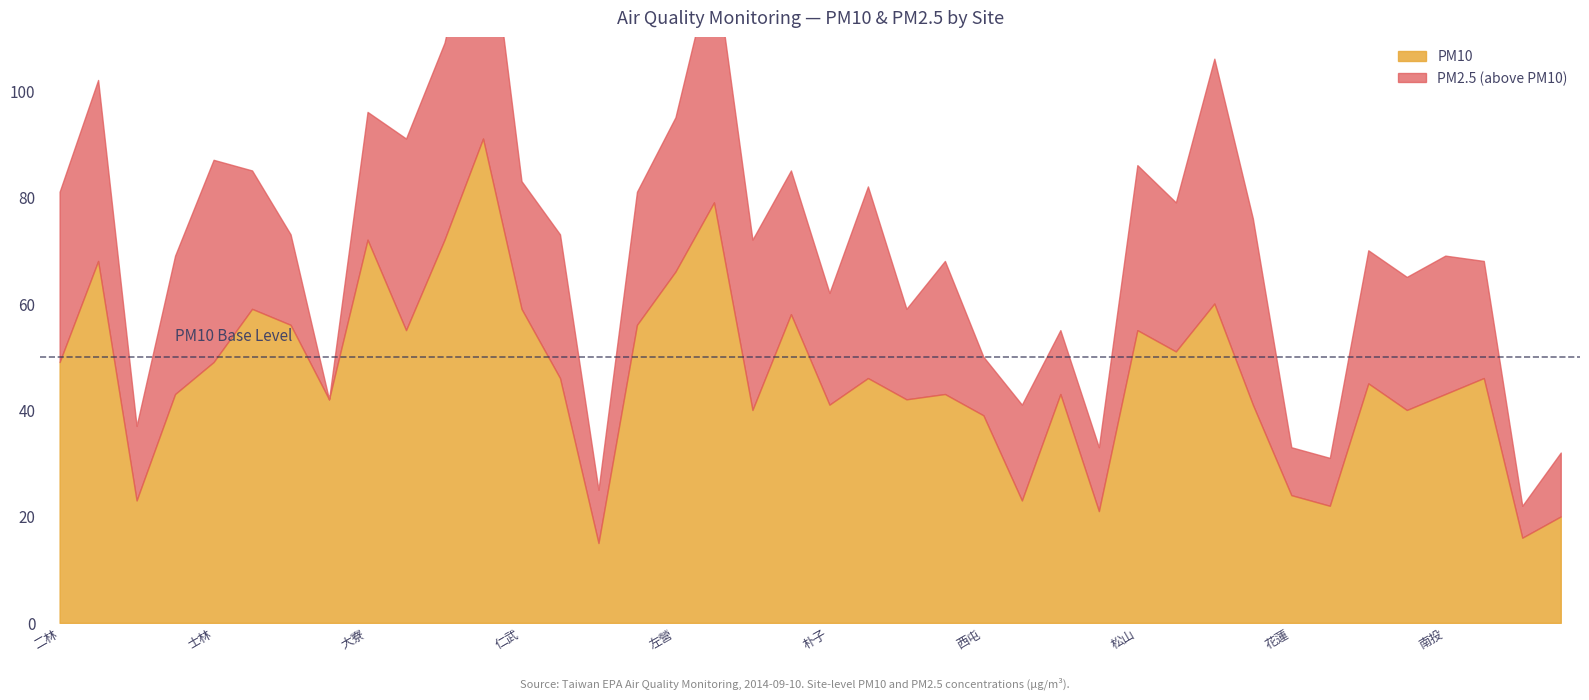

How many values in the PM10 series exceed 46?

17